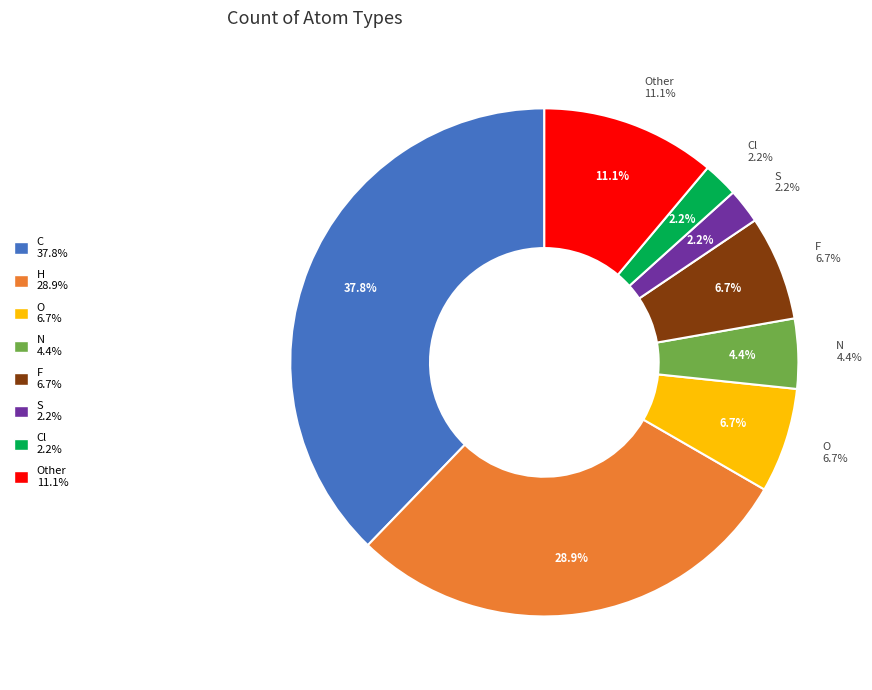

To the nearest percent, what portion does H represent?

29%